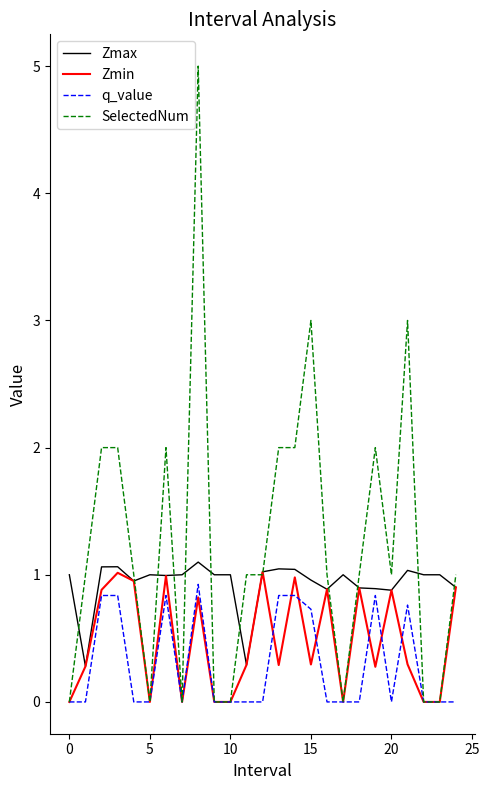

Rank the series by their maximum value, from highest to lowest.

SelectedNum, Zmax, Zmin, q_value